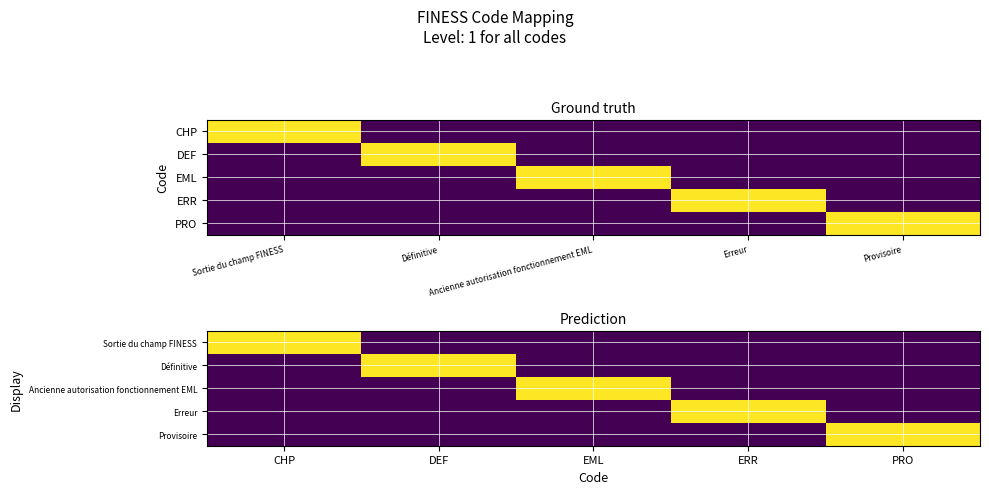

Which series changed the most between CHP and EML?

Sortie du champ FINESS